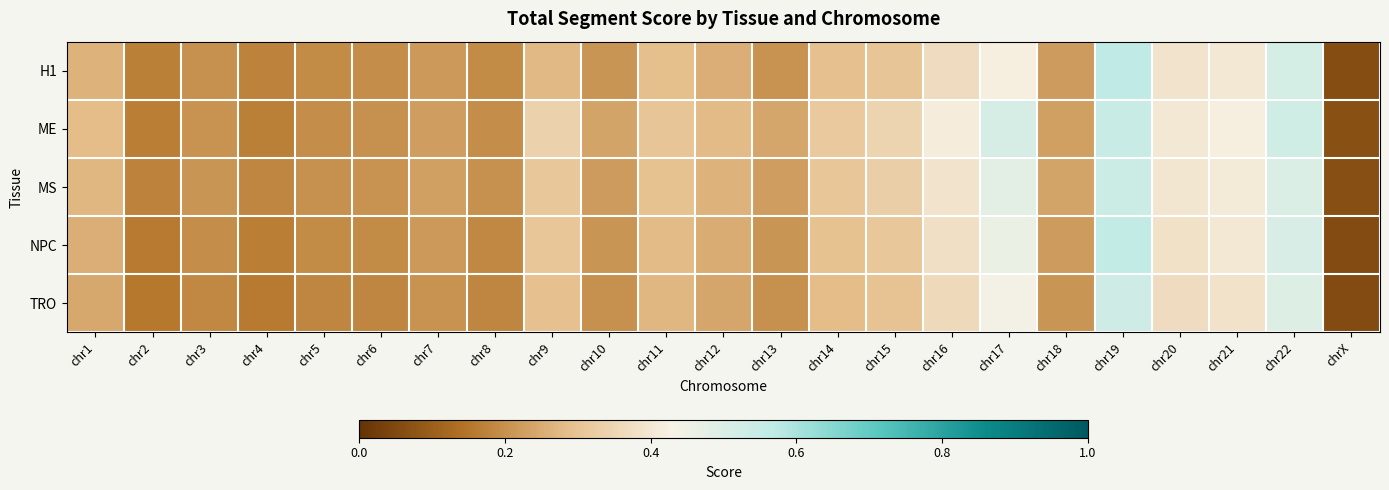

Reading left to right, what are all the values shown in this chart?

H1: chr1=0.3	chr2=0.2	chr3=0.2	chr4=0.2	chr5=0.2	chr6=0.2	chr7=0.2	chr8=0.2	chr9=0.3	chr10=0.2	chr11=0.3	chr12=0.3	chr13=0.2	chr14=0.3	chr15=0.3	chr16=0.4	chr17=0.4	chr18=0.2	chr19=0.6	chr20=0.4	chr21=0.4	chr22=0.5	chrX=0.1
ME: chr1=0.3	chr2=0.2	chr3=0.2	chr4=0.2	chr5=0.2	chr6=0.2	chr7=0.2	chr8=0.2	chr9=0.3	chr10=0.2	chr11=0.3	chr12=0.3	chr13=0.2	chr14=0.3	chr15=0.3	chr16=0.4	chr17=0.5	chr18=0.2	chr19=0.6	chr20=0.4	chr21=0.4	chr22=0.5	chrX=0.1
MS: chr1=0.3	chr2=0.2	chr3=0.2	chr4=0.2	chr5=0.2	chr6=0.2	chr7=0.2	chr8=0.2	chr9=0.3	chr10=0.2	chr11=0.3	chr12=0.3	chr13=0.2	chr14=0.3	chr15=0.3	chr16=0.4	chr17=0.5	chr18=0.2	chr19=0.5	chr20=0.4	chr21=0.4	chr22=0.5	chrX=0.1
NPC: chr1=0.3	chr2=0.2	chr3=0.2	chr4=0.2	chr5=0.2	chr6=0.2	chr7=0.2	chr8=0.2	chr9=0.3	chr10=0.2	chr11=0.3	chr12=0.2	chr13=0.2	chr14=0.3	chr15=0.3	chr16=0.4	chr17=0.5	chr18=0.2	chr19=0.6	chr20=0.4	chr21=0.4	chr22=0.5	chrX=0.1
TRO: chr1=0.2	chr2=0.2	chr3=0.2	chr4=0.2	chr5=0.2	chr6=0.2	chr7=0.2	chr8=0.2	chr9=0.3	chr10=0.2	chr11=0.3	chr12=0.2	chr13=0.2	chr14=0.3	chr15=0.3	chr16=0.4	chr17=0.4	chr18=0.2	chr19=0.5	chr20=0.4	chr21=0.4	chr22=0.5	chrX=0.1